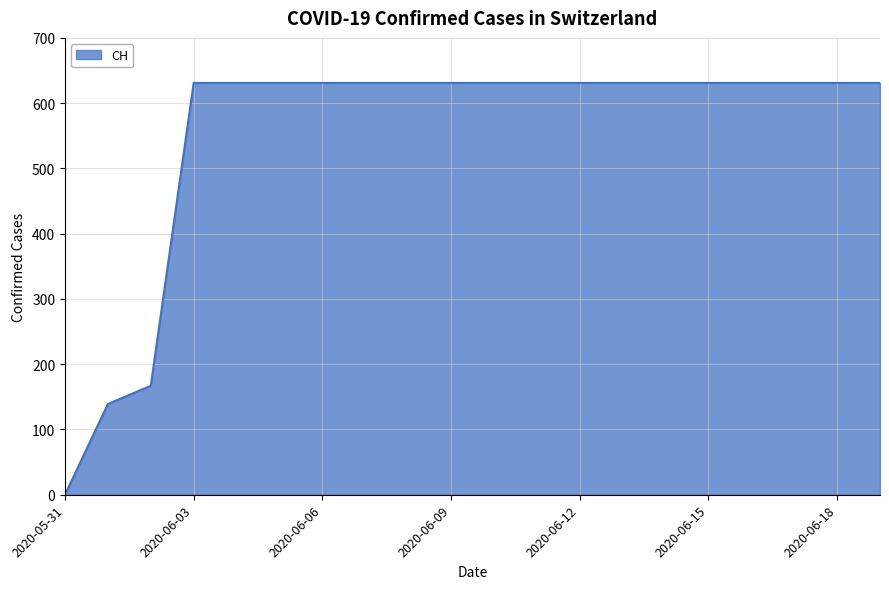

What is the greatest value displayed?

631